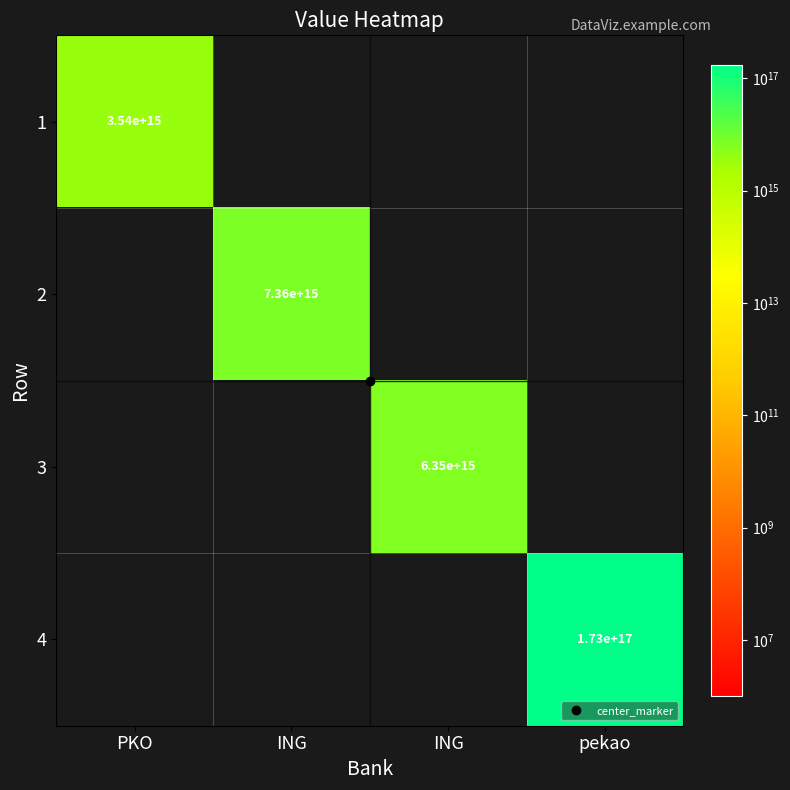

What is the difference between the maximum and minimum values in the 2 series?

7363527163748273